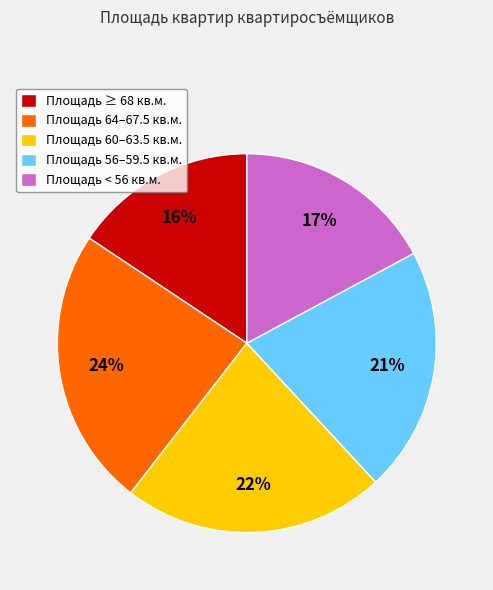

True or false: Площадь < 56 кв.м. accounts for 17% of the total.

True